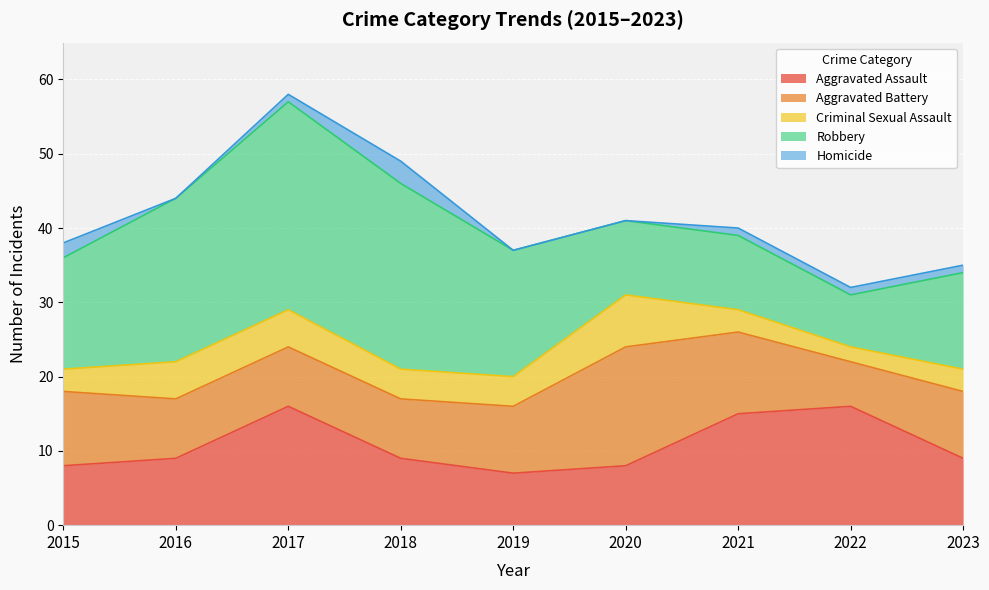

The Criminal Sexual Assault series shows 5 at 2019. True or false?

False